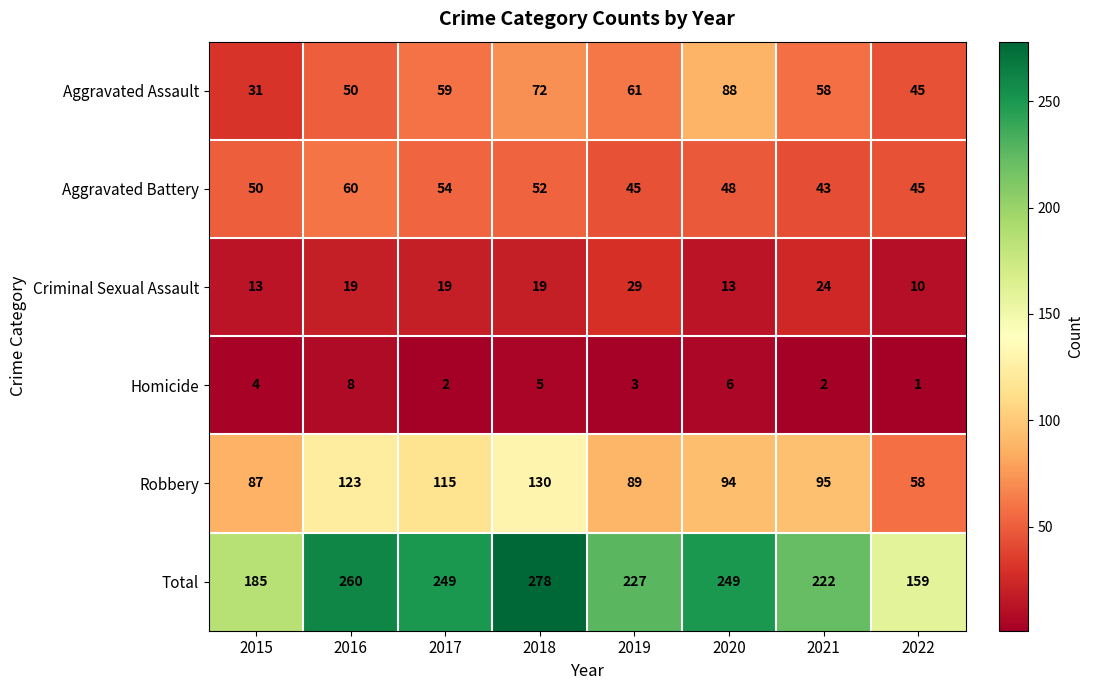

What is the total value across all series at 2016?

520